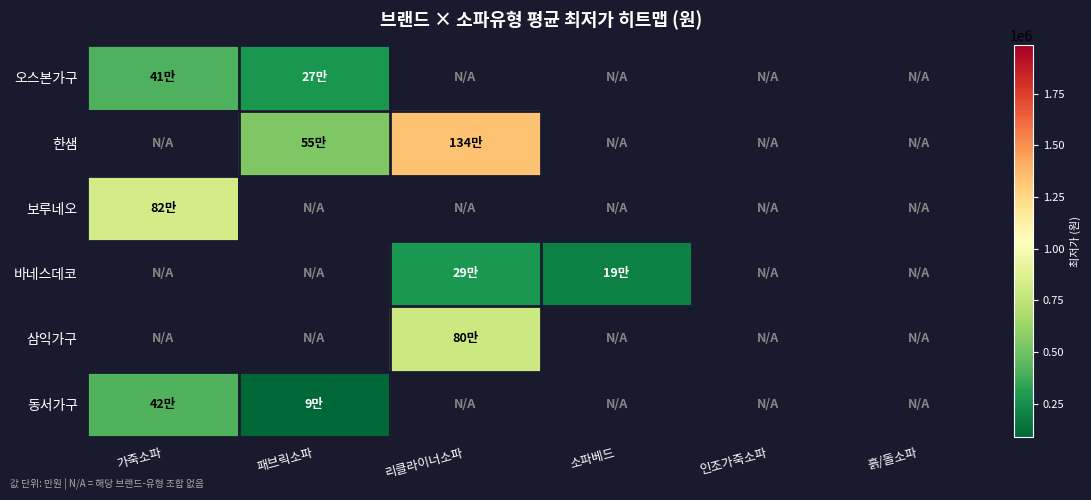

Which category has the highest value across all series?

리클라이너소파